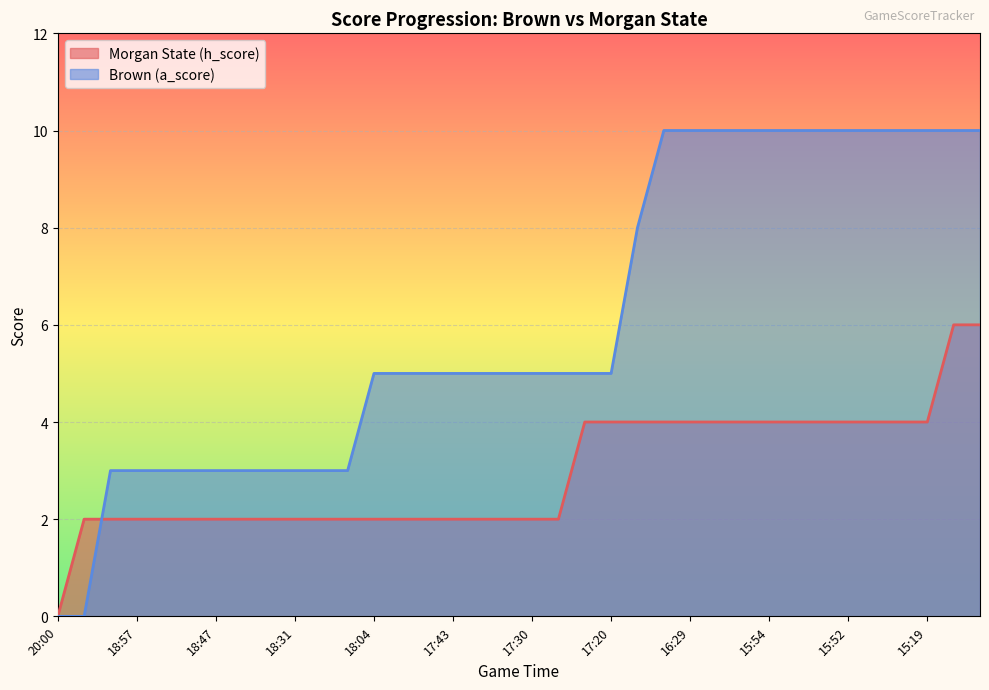

Is it true that Brown (a_score) equals 3 at 20?

False